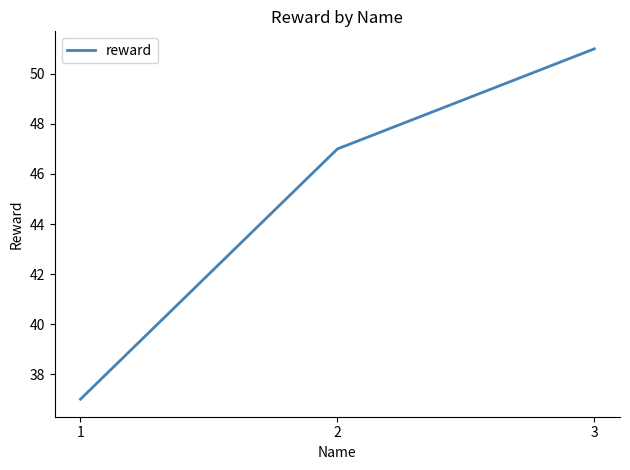

How many series are shown in this chart?

1